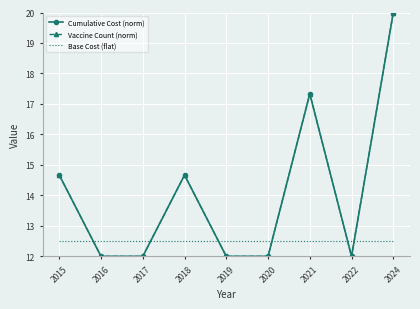

Reading left to right, extract all data points from this chart.

Cumulative Cost (norm): 2015=14.7	2016=12.0	2017=12.0	2018=14.7	2019=12.0	2020=12.0	2021=17.3	2022=12.0	2024=20.0
Vaccine Count (norm): 2015=14.7	2016=12.0	2017=12.0	2018=14.7	2019=12.0	2020=12.0	2021=17.3	2022=12.0	2024=20.0
Base Cost (flat): 2015=12.5	2016=12.5	2017=12.5	2018=12.5	2019=12.5	2020=12.5	2021=12.5	2022=12.5	2024=12.5